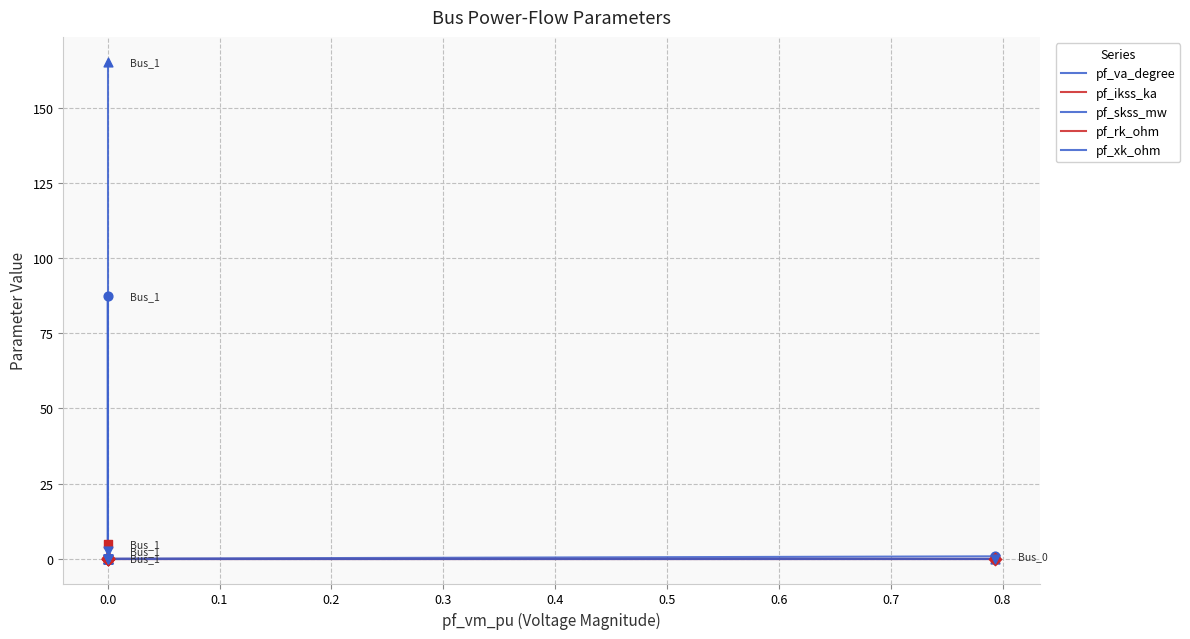

Which series has the largest Y range (max minus min)?

pf_skss_mw